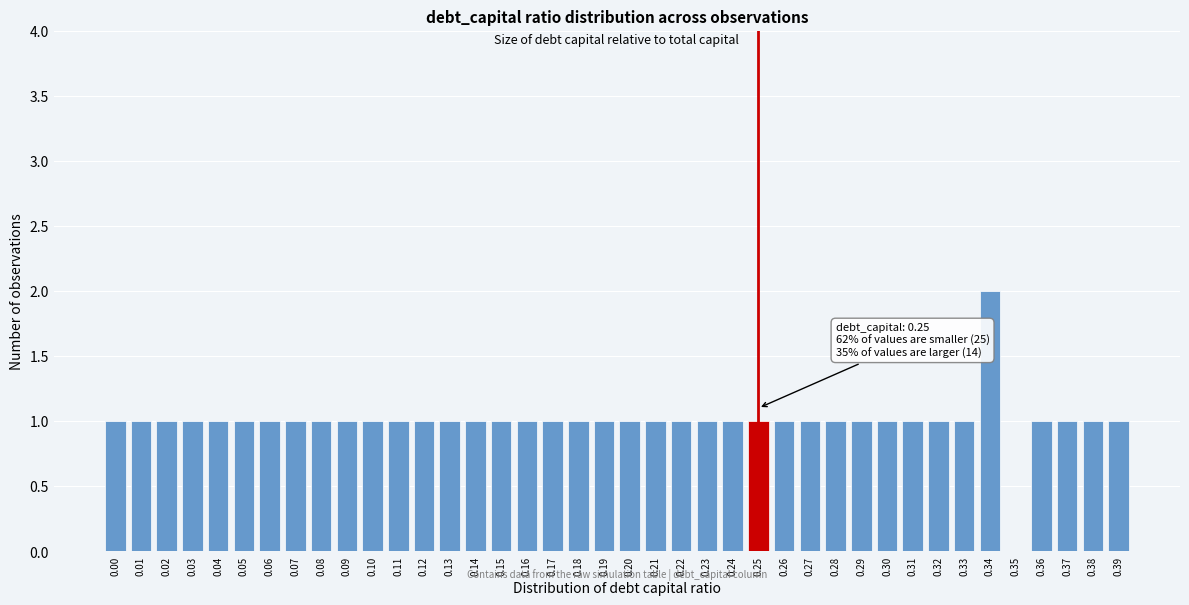

Which label corresponds to the largest value in the chart?

0.34